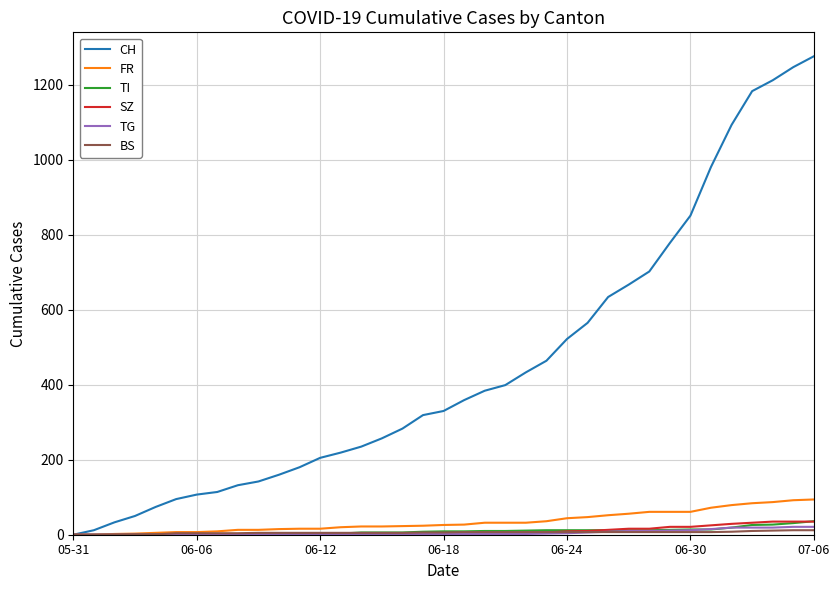

Which series has the largest range (max minus min)?

CH